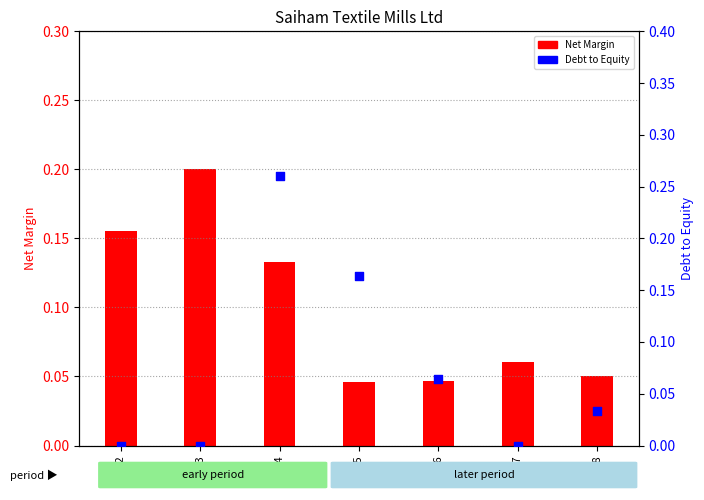

What are all the series names shown in the legend?

Net Margin, Debt to Equity